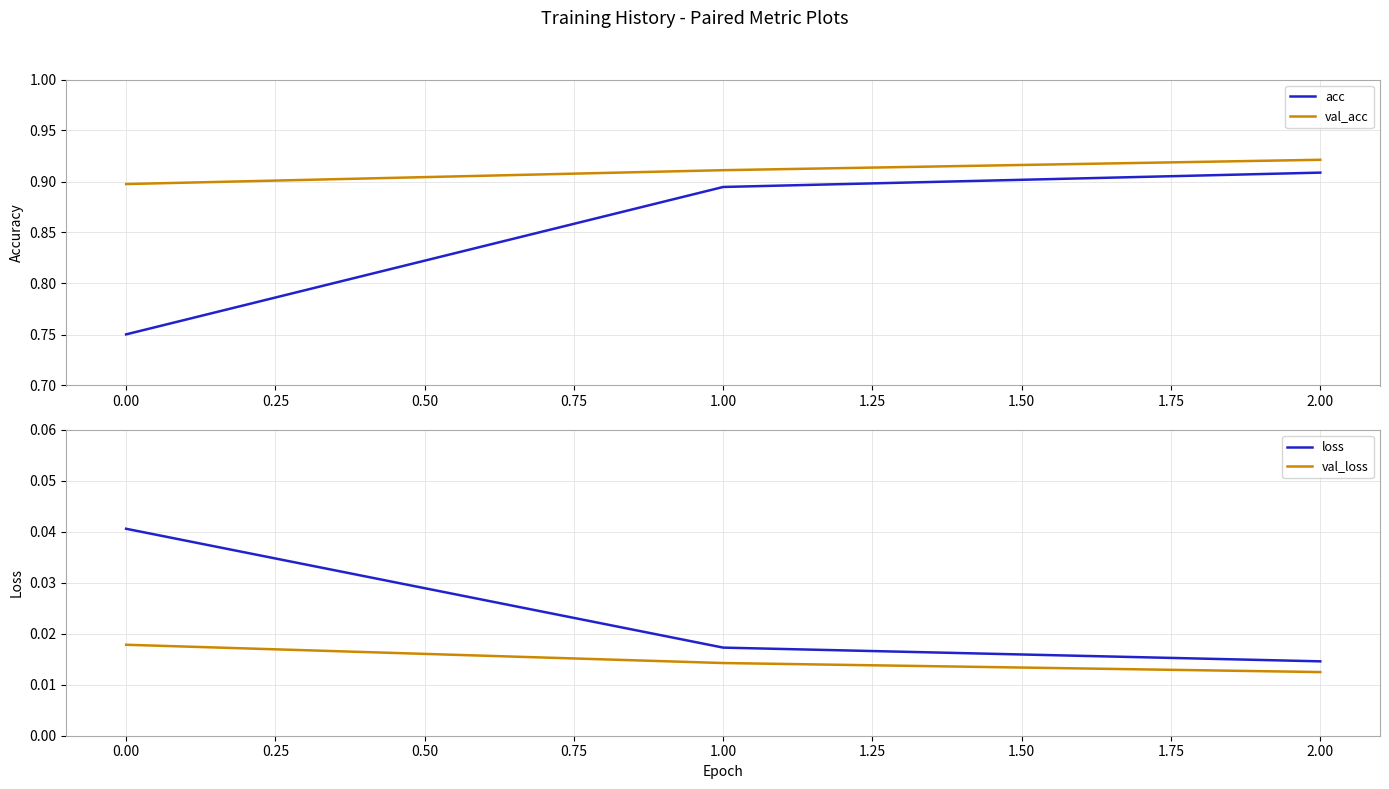

How many categories are shown in the chart?

3